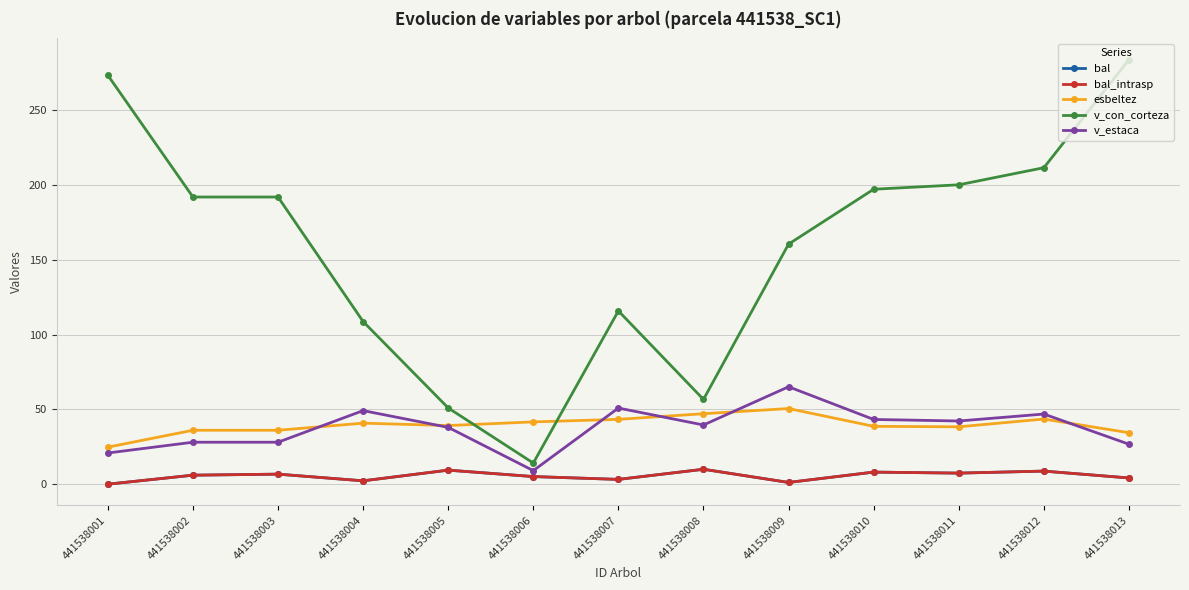

List the series in order of their peak value, lowest first.

bal, bal_intrasp, esbeltez, v_estaca, v_con_corteza